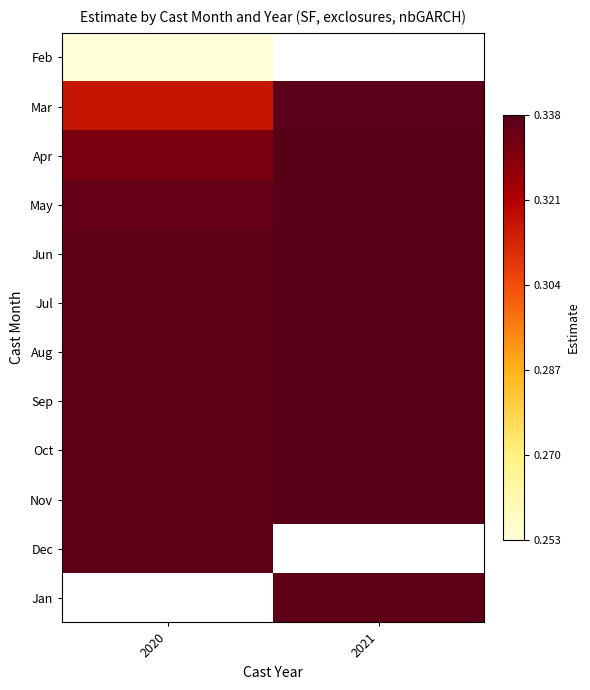

What is the sum of the Jul values at 2021 and 2020?

0.7